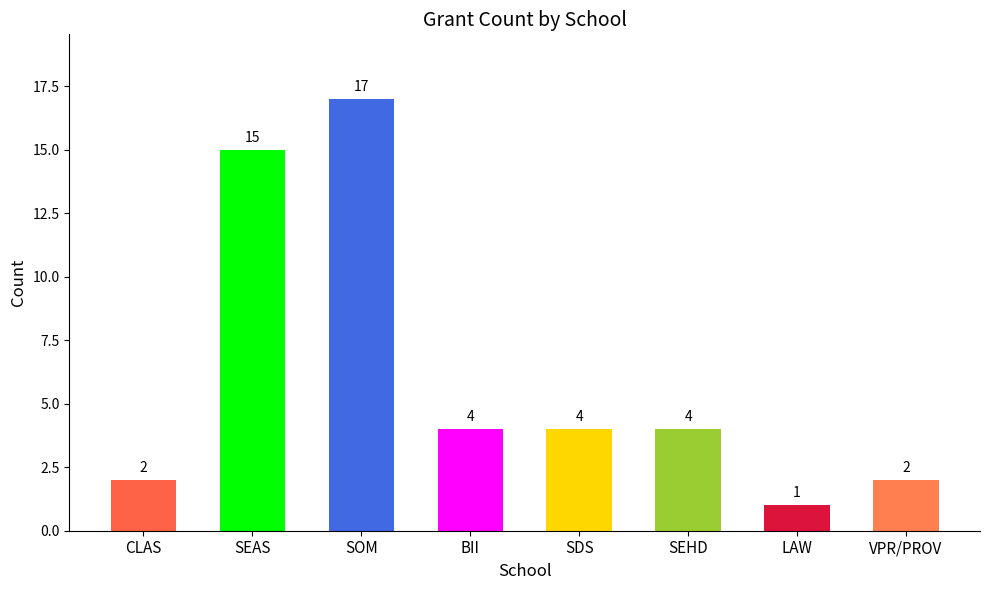

Approximately how many times larger is the value at BII compared to VPR/PROV?

2.0